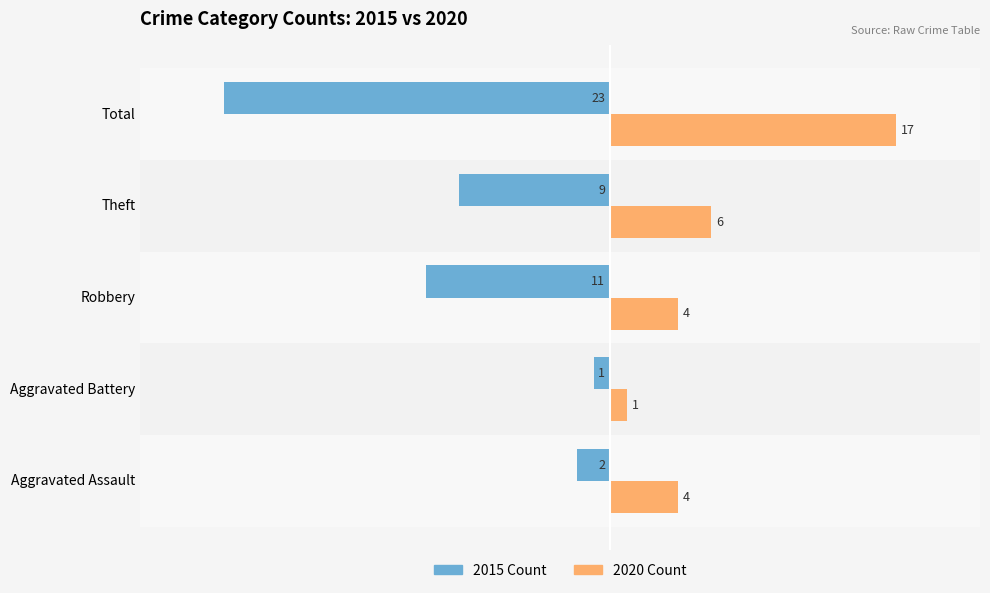

At which category does the chart reach its peak across all series?

Total